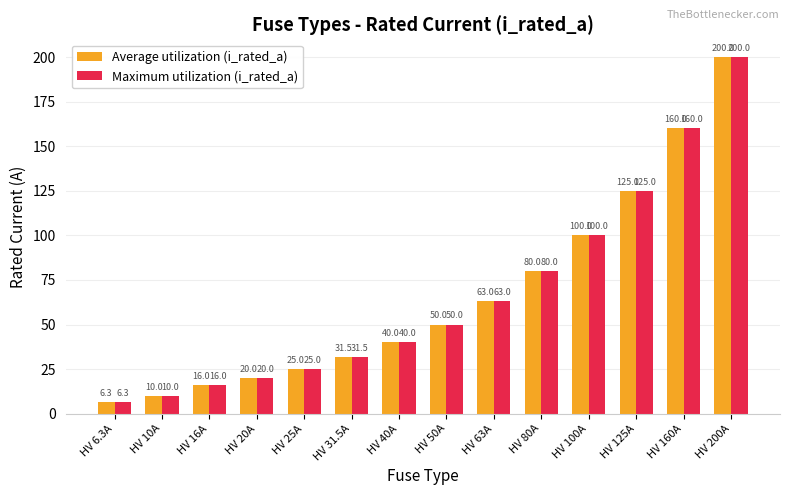

Rank the categories by Maximum utilization (i_rated_a) value from lowest to highest.

HV 6.3A, HV 10A, HV 16A, HV 20A, HV 25A, HV 31.5A, HV 40A, HV 50A, HV 63A, HV 80A, HV 100A, HV 125A, HV 160A, HV 200A